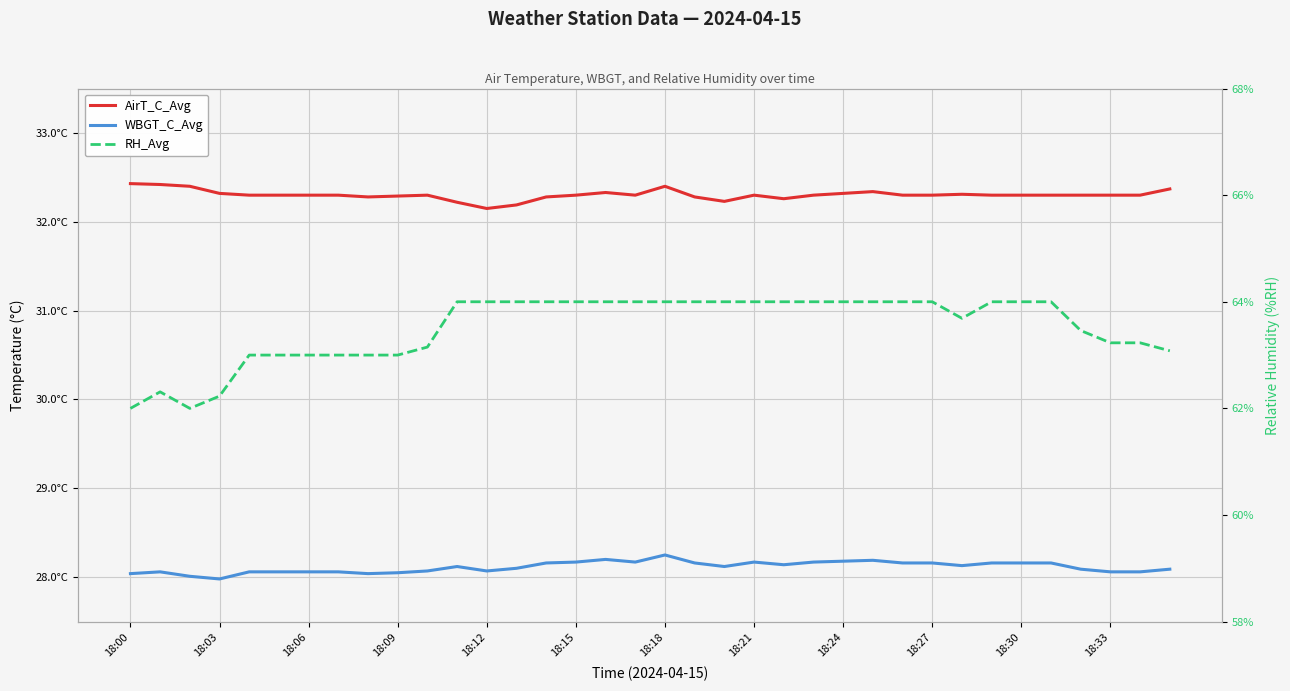

Is this an area chart (filled region under the line)?

No